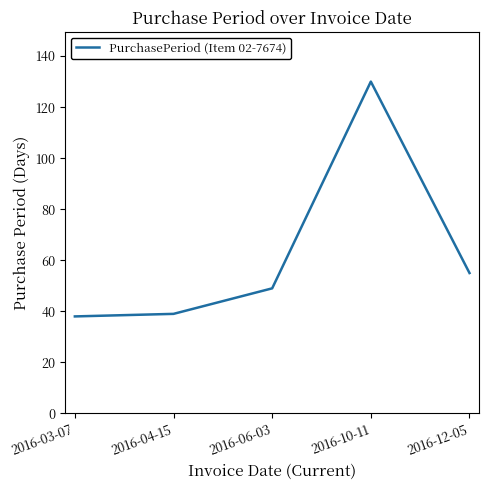

What is the maximum value shown in the chart?

130